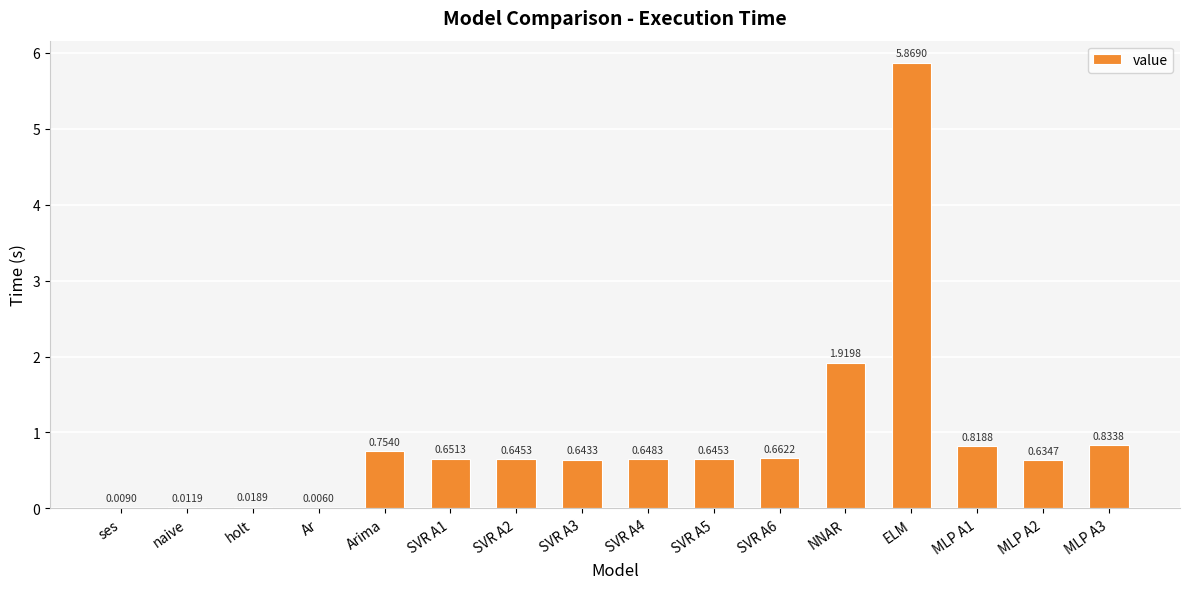

Which label corresponds to the largest value in the chart?

ELM